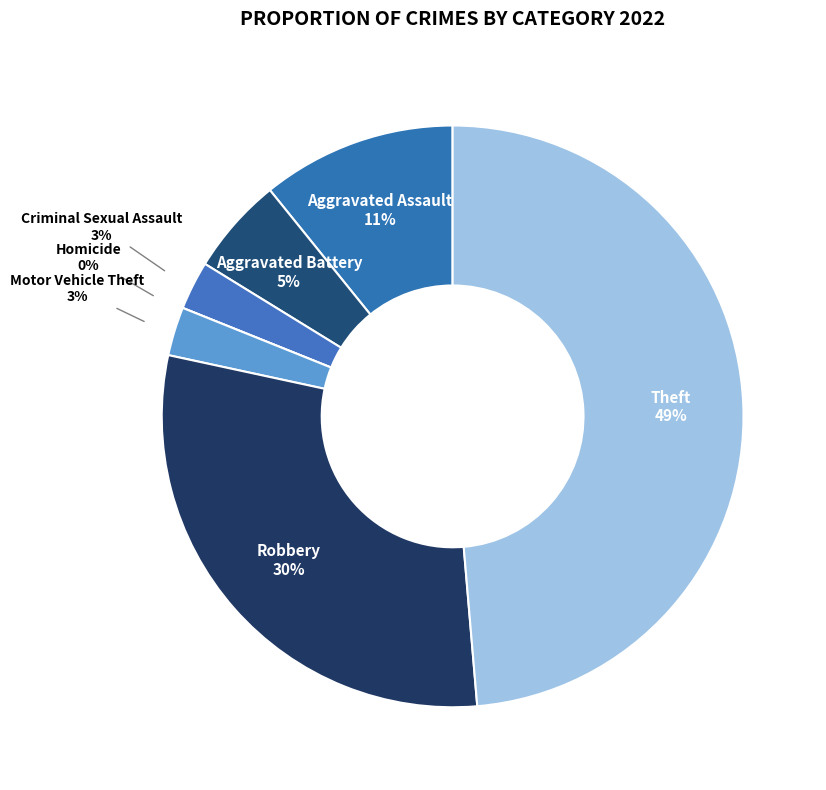

How many segments does this pie chart have?

7